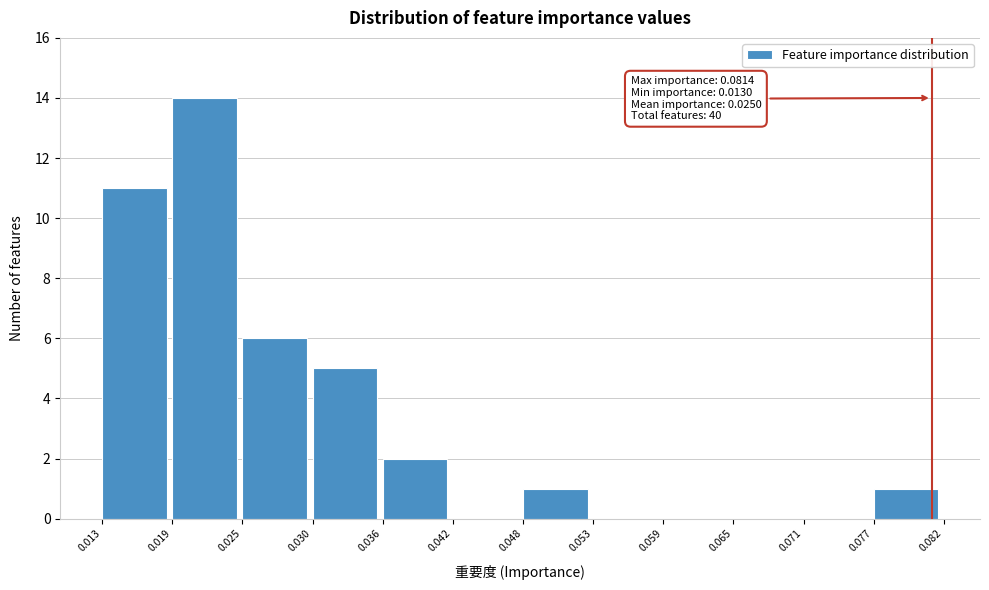

Which range on the x-axis has the tallest bar?

0.019 to 0.025